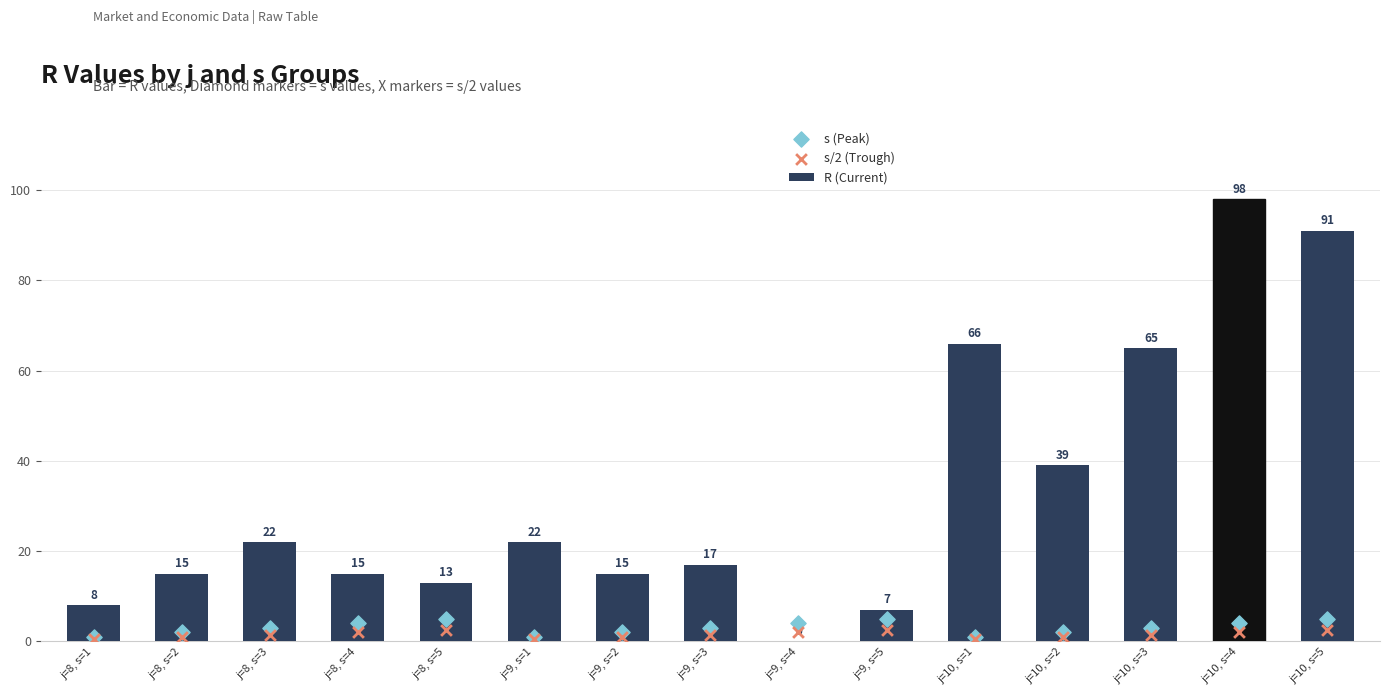

Is the value of R (Current) at j=10, s=4 greater than the value of s (Peak) at j=10, s=3?

Yes